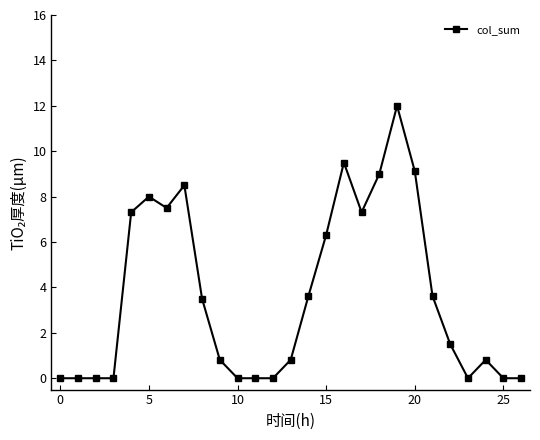

What is the difference between the second highest and minimum values?

9.5